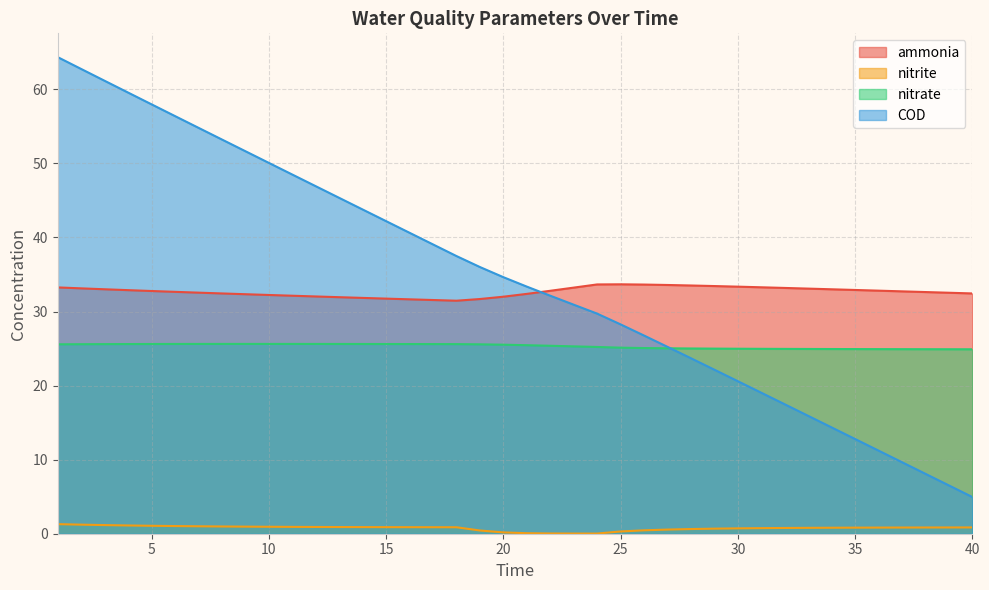

True or false: COD has more than 1 interior local peaks.

False